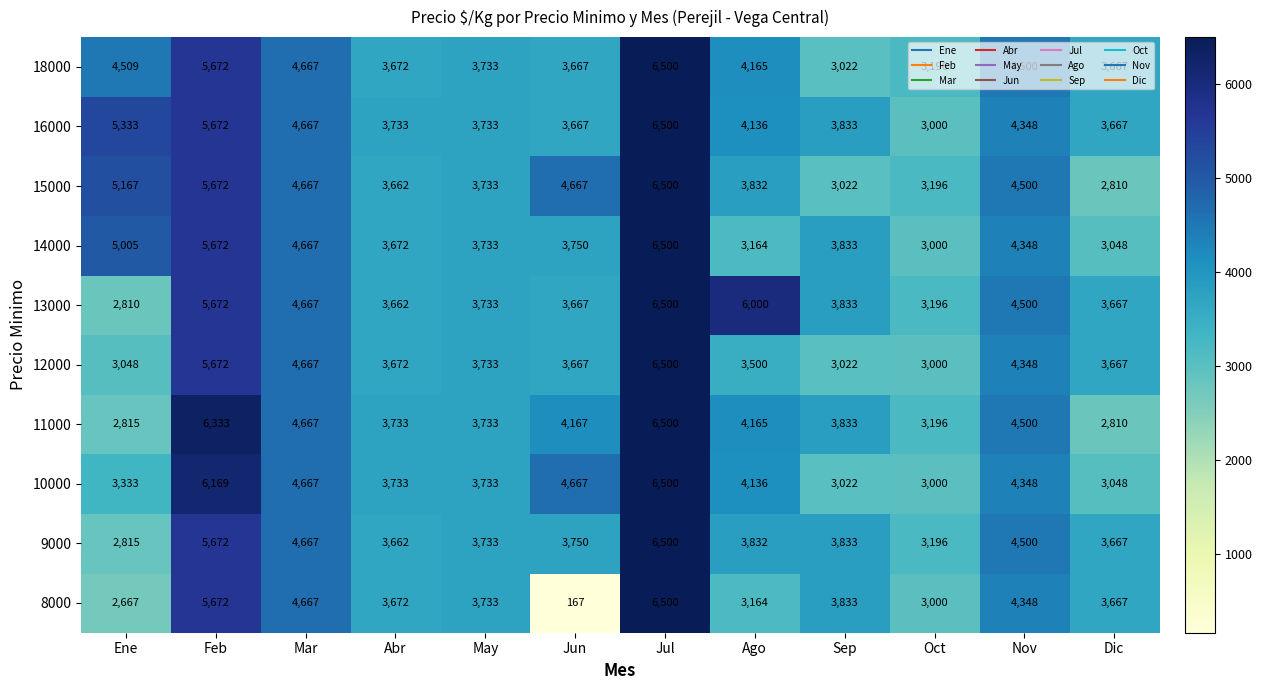

The 13000 series shows 3808 at Ene. True or false?

False